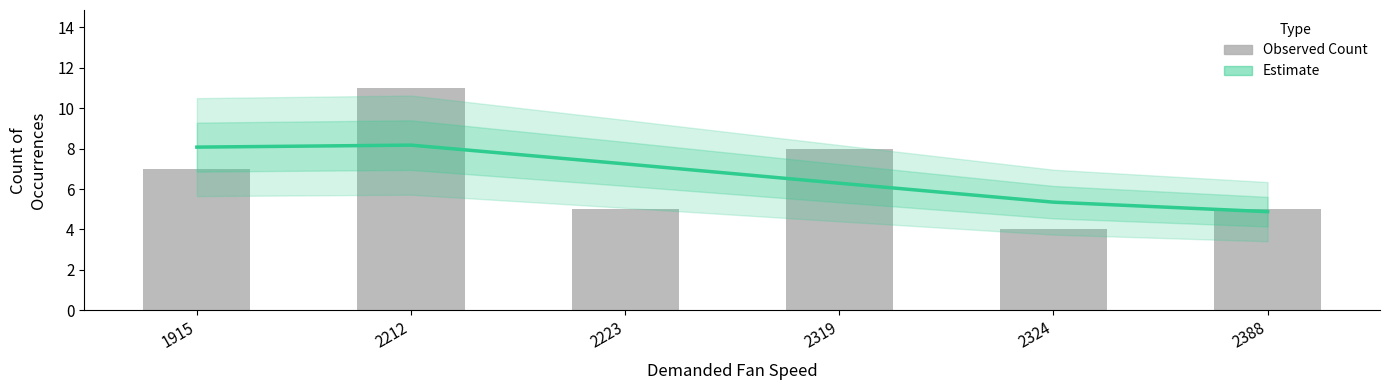

What is the total value across all series at 2319?

14.3